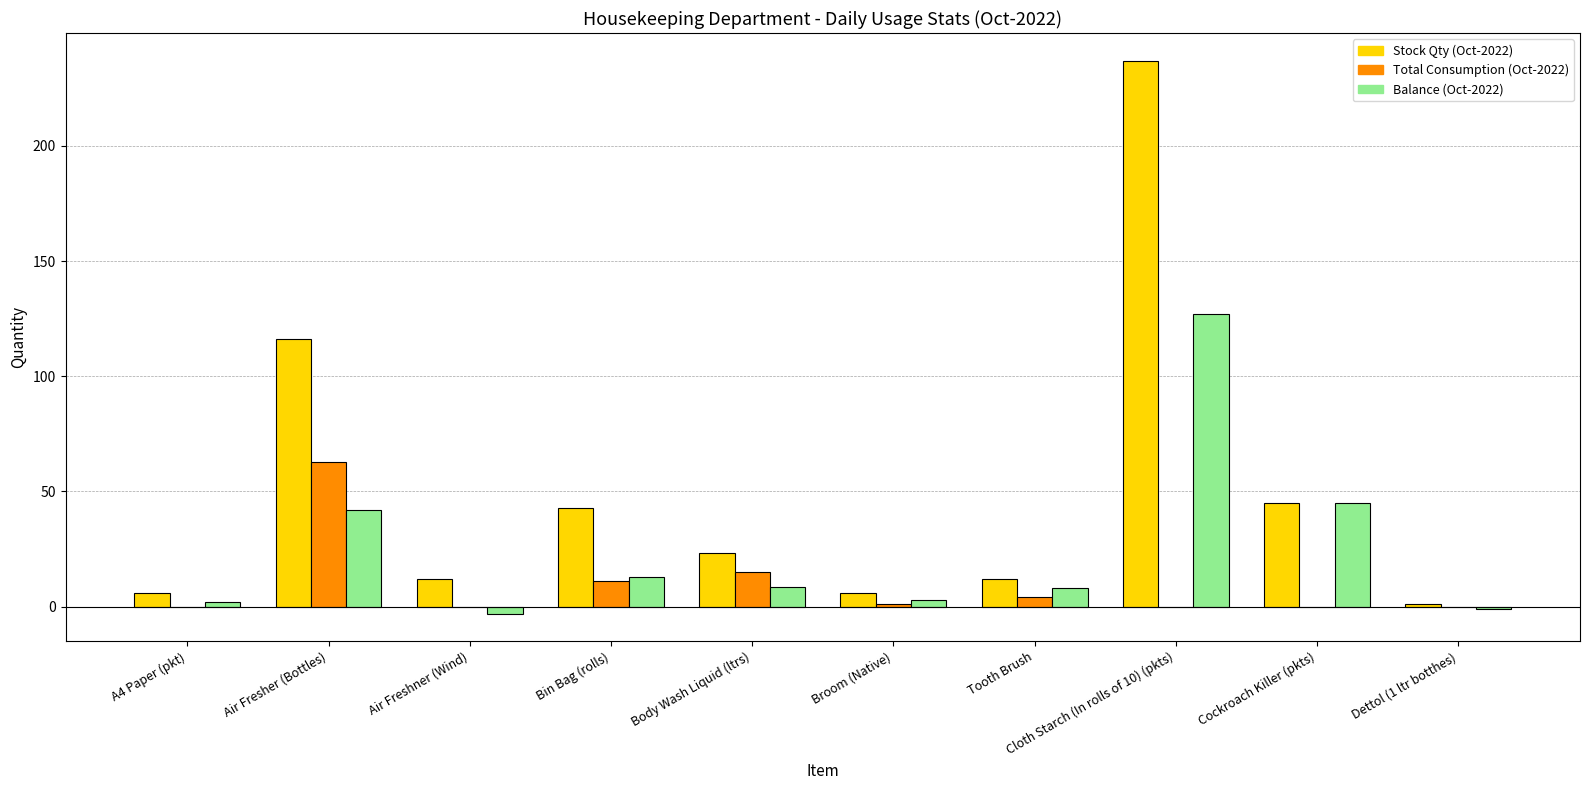

Is the value of Total Consumption (Oct-2022) at Tooth Brush greater than the value of Stock Qty (Oct-2022) at Tooth Brush?

No